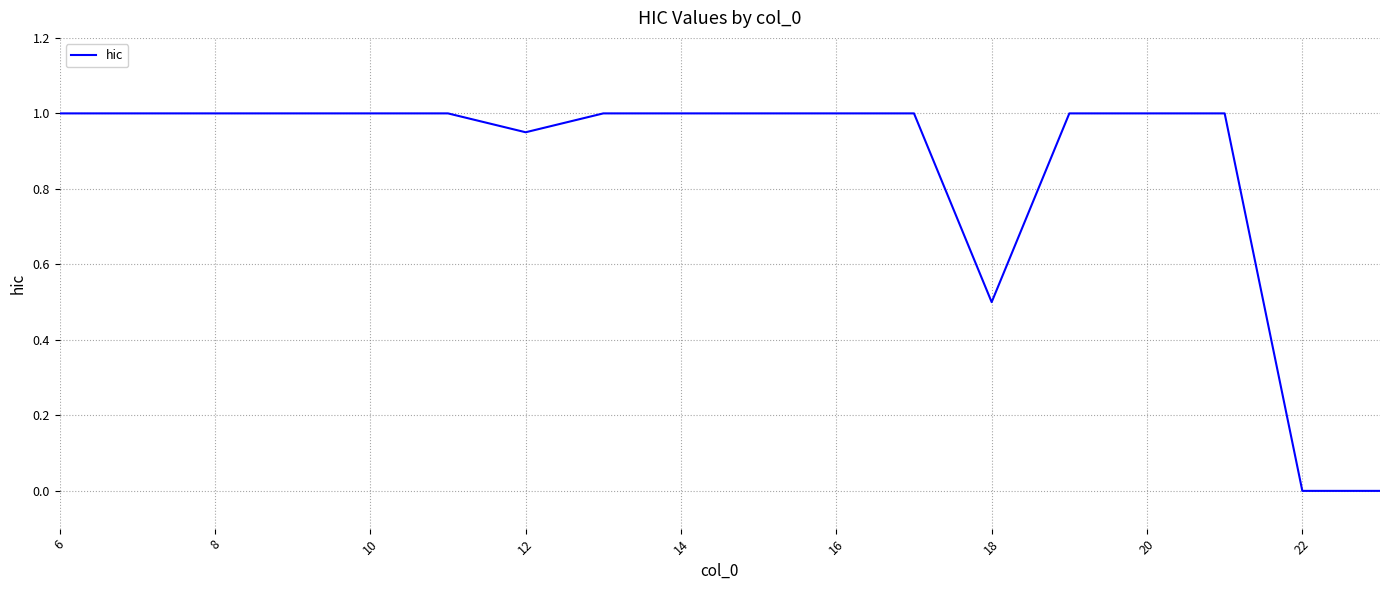

What is the greatest value displayed?

1.0